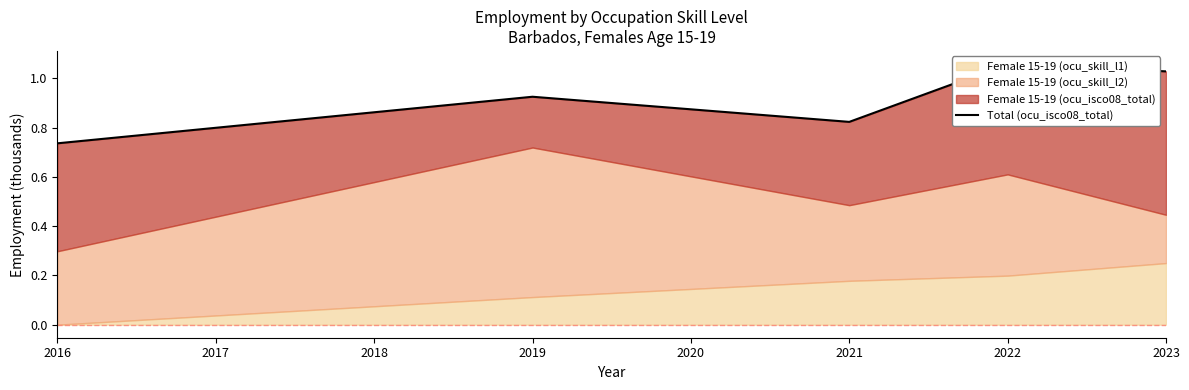

Does the chart display data point markers on the line(s)?

No